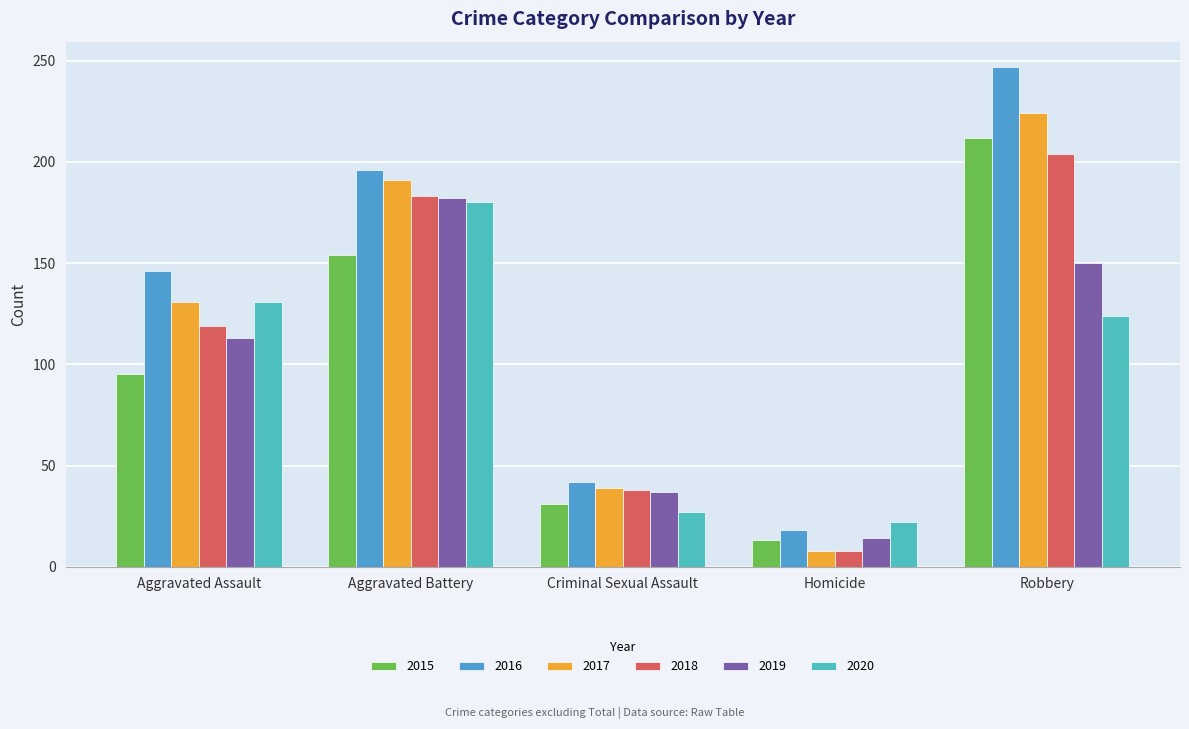

What position from the right is Criminal Sexual Assault?

3